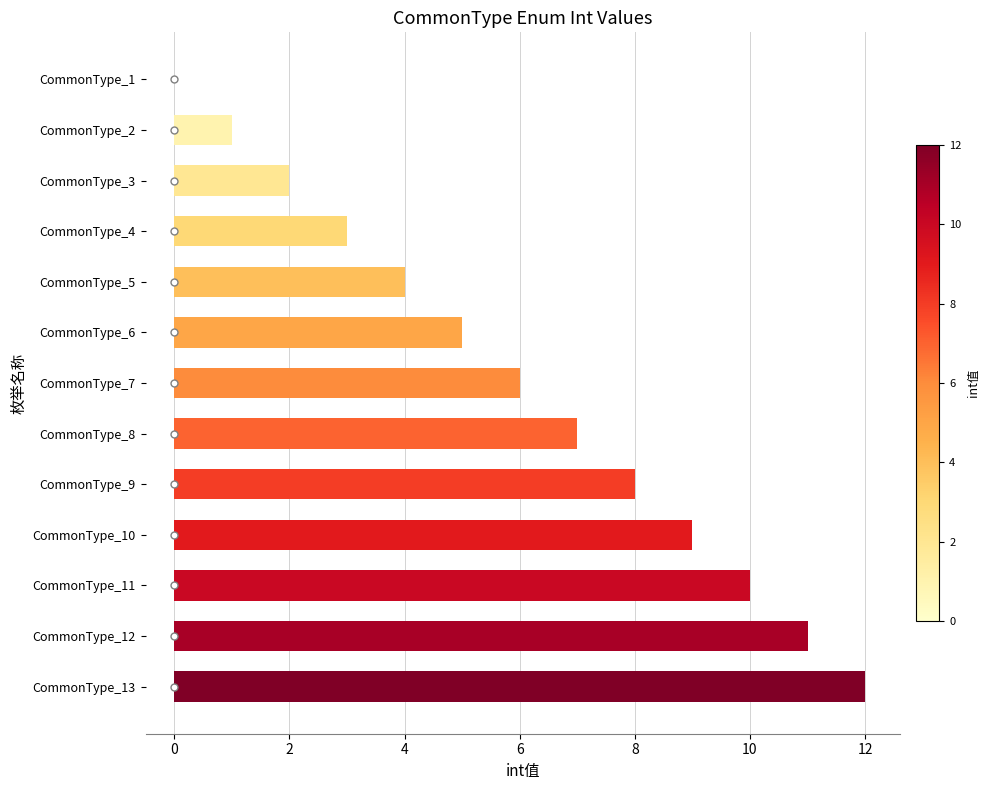

Is it true that the value at CommonType_8 is 2?

False